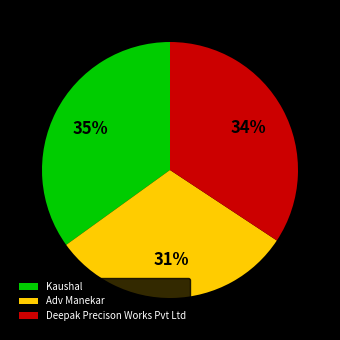

Rank the categories by value from highest to lowest.

Kaushal, Deepak Precison Works Pvt Ltd, Adv Manekar